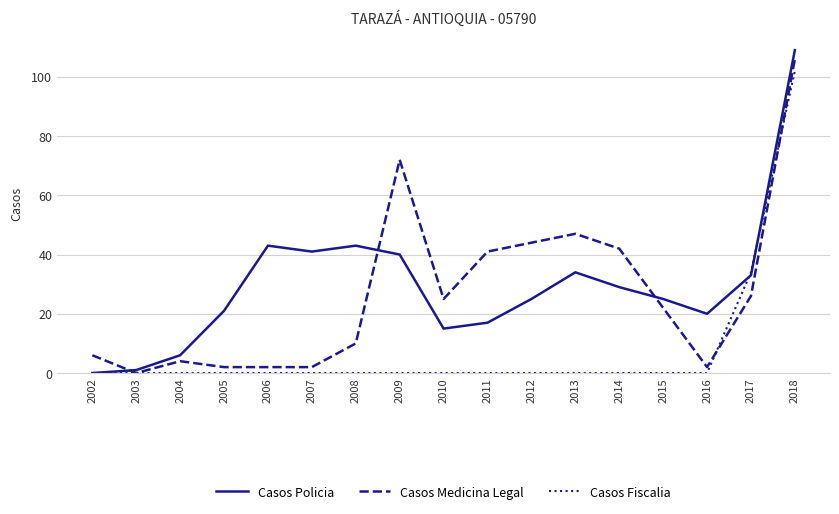

What are all the series names shown in the legend?

Casos Policia, Casos Medicina Legal, Casos Fiscalia